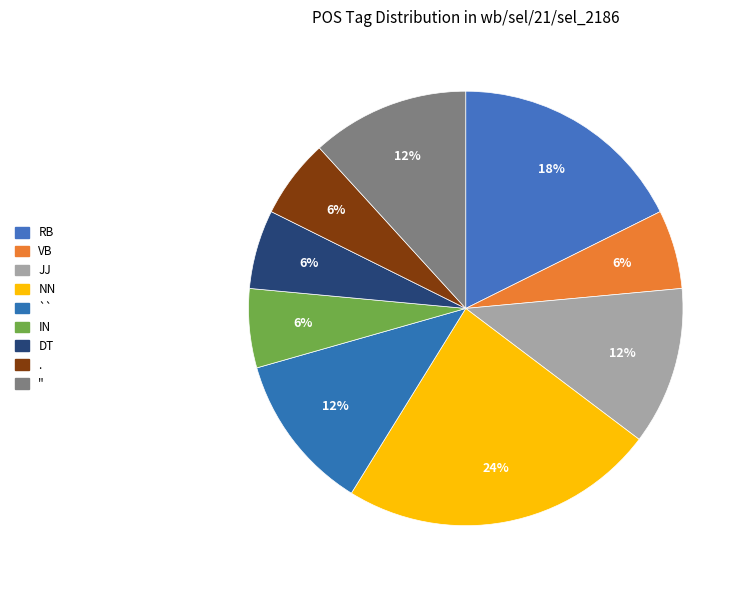

Do RB and `` together represent more than half of the pie?

No